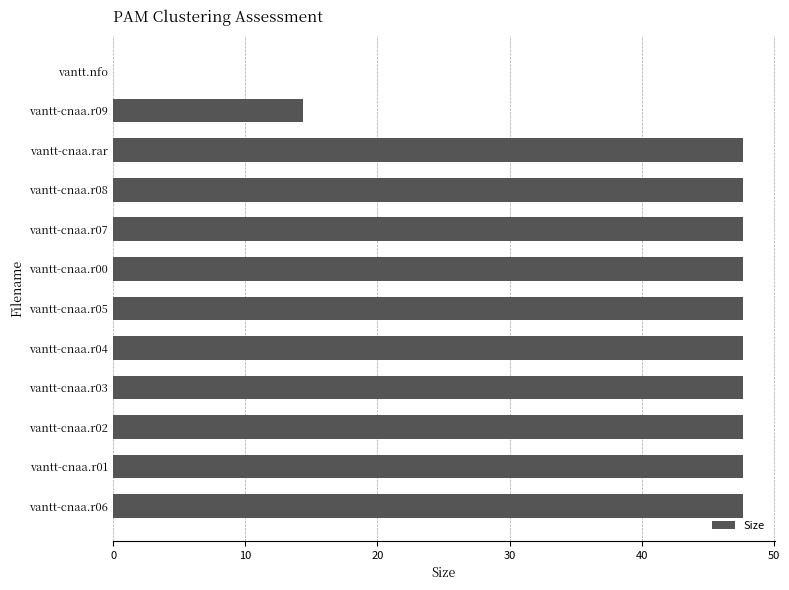

What is the sum of all values?

491.2